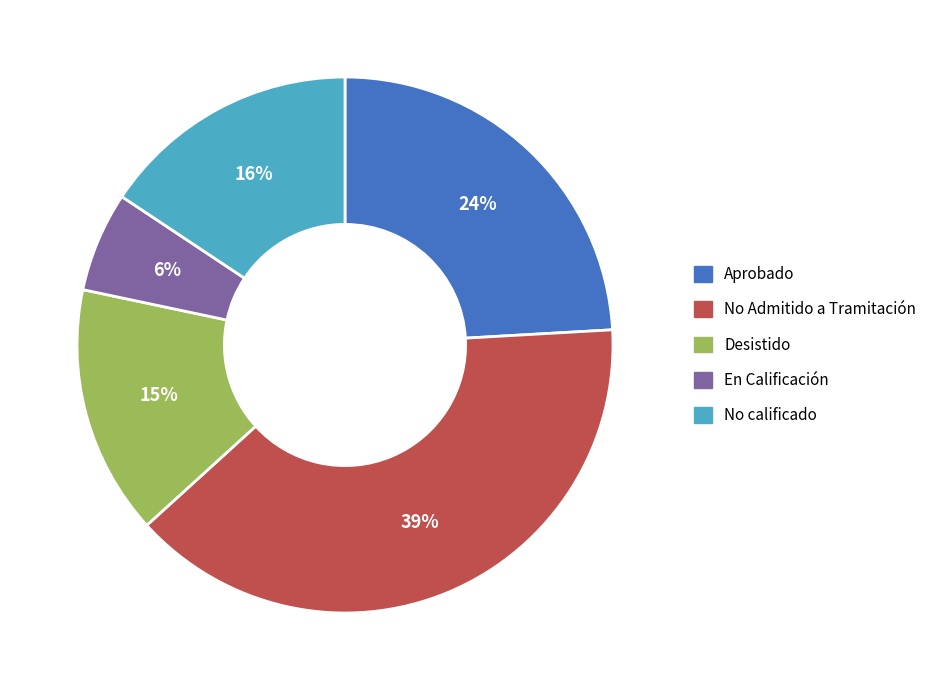

To the nearest percent, what is the combined percentage of En Calificación and Aprobado?

30%